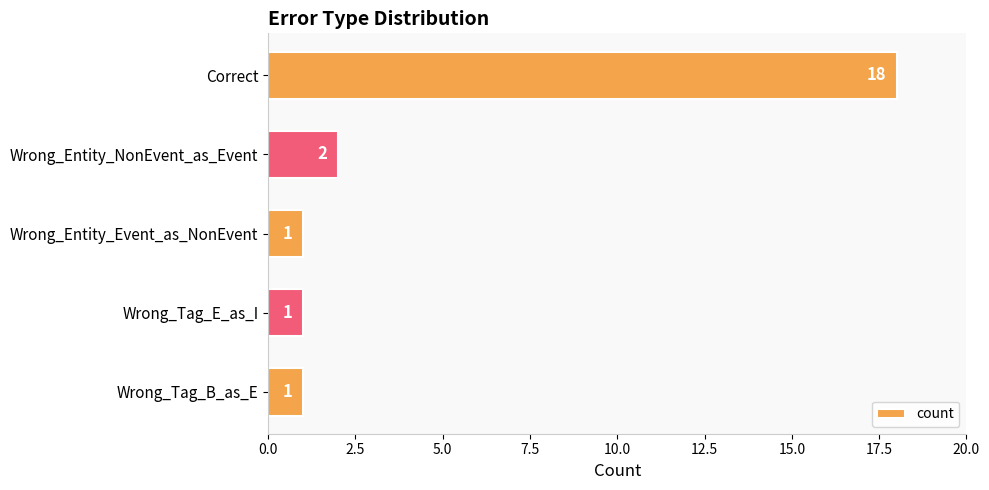

What is the maximum value shown in the chart?

18